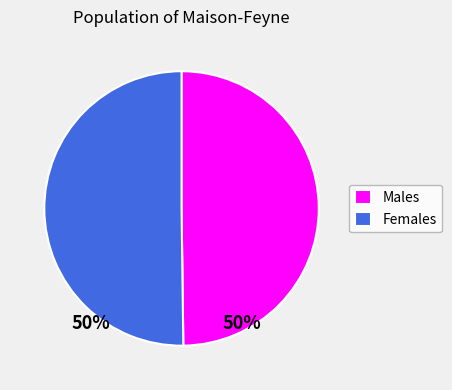

Is the sum of Males and Females greater than half?

Yes